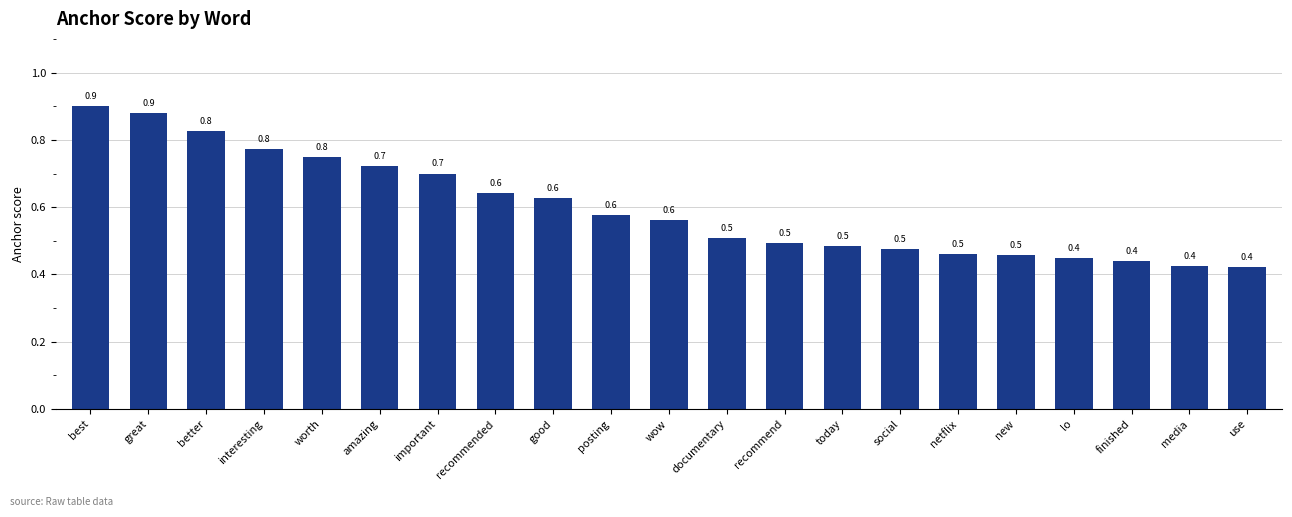

Are the bars horizontal?

No